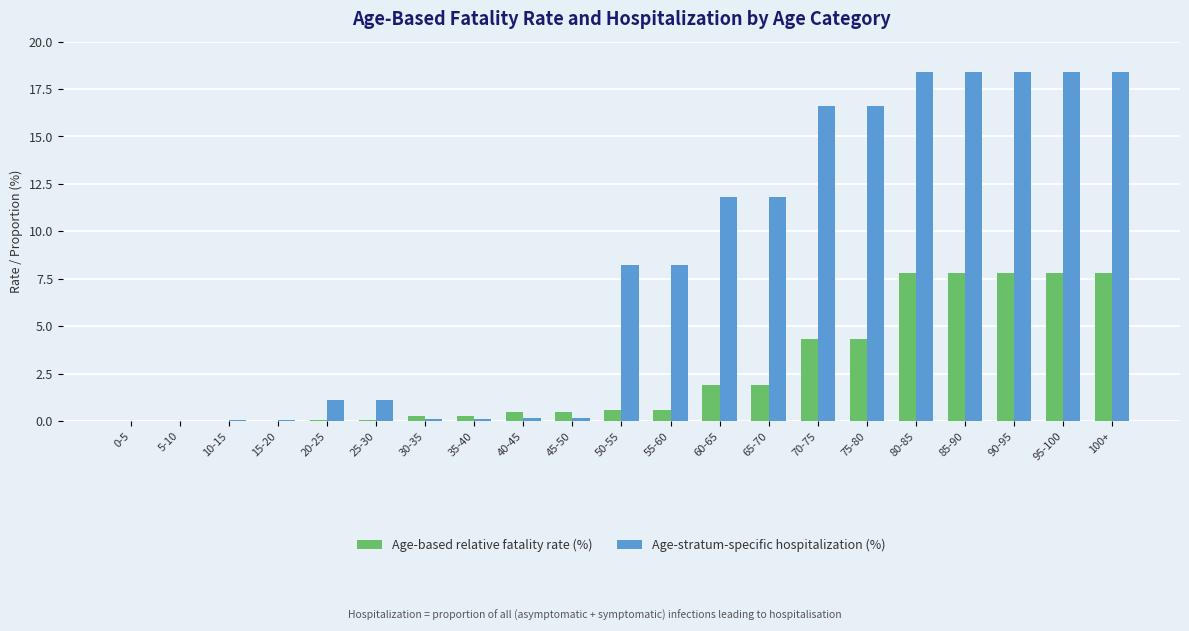

Is it true that Age-based relative fatality rate (%) equals 7.8 at 85-90?

True